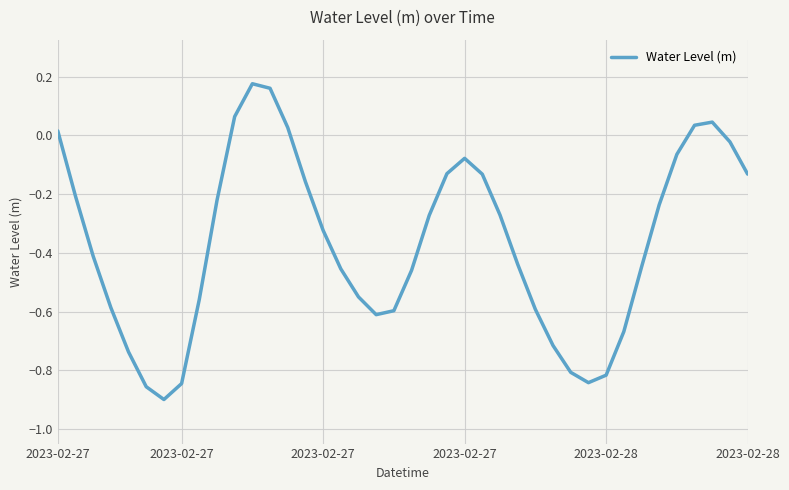

What is the difference between the maximum and minimum values?

1.1